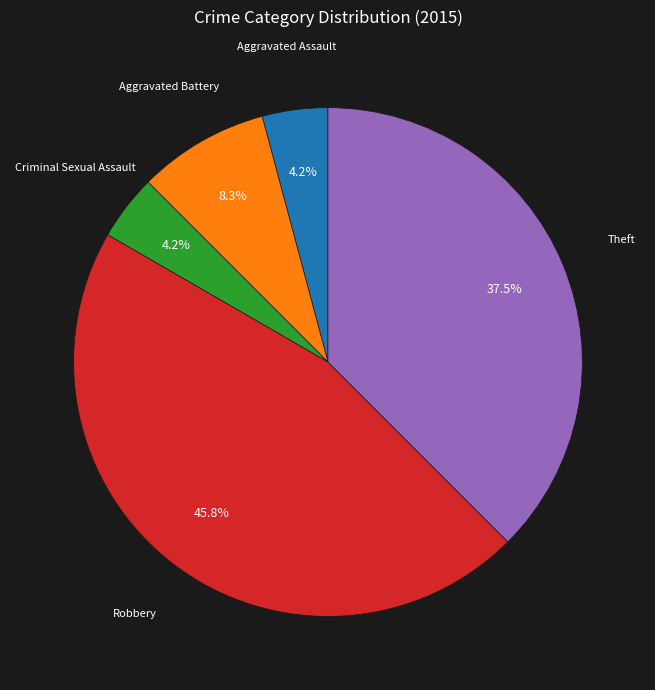

Between Aggravated Battery and Robbery, which is larger?

Robbery